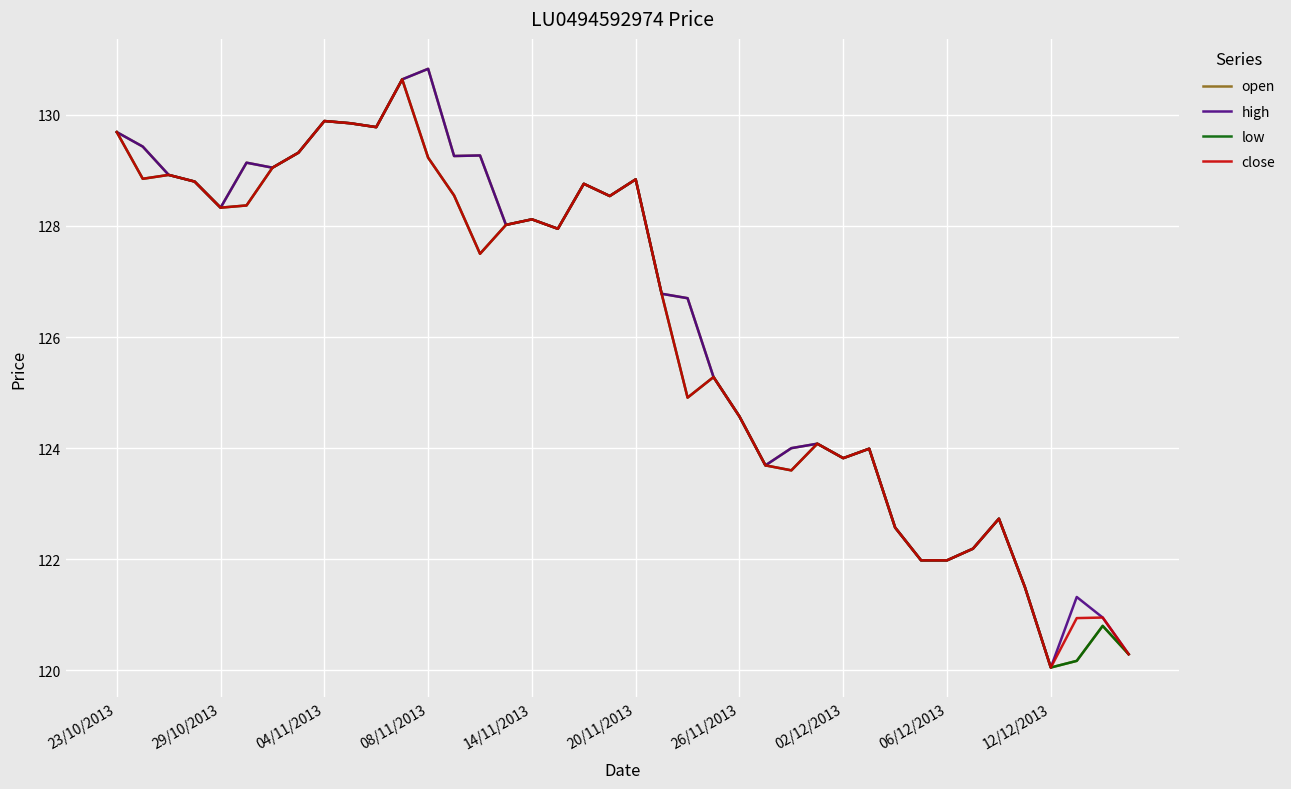

What is the average value of the open series?

126.2